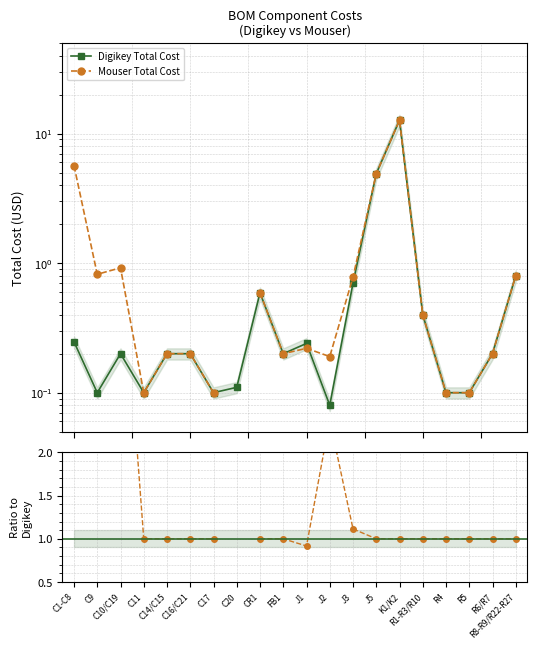

Between which two adjacent categories do Ratio Mouser/Digikey and Mouser Total Cost first intersect?

J3 and J5